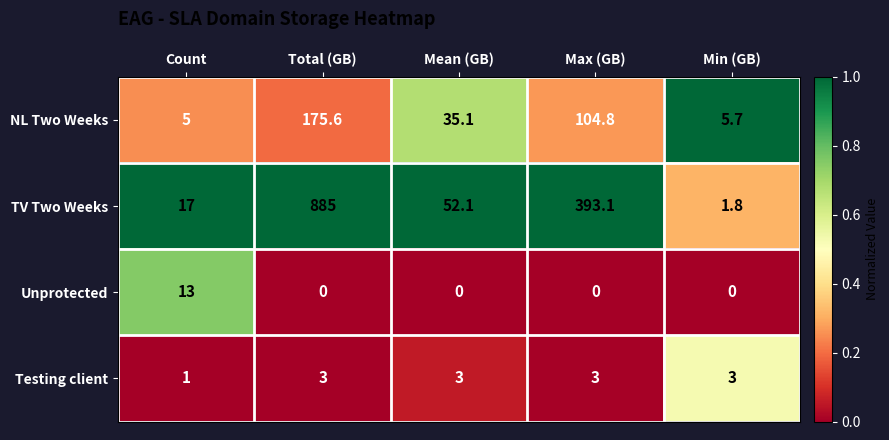

Reading left to right, list all the values displayed in this chart.

NL Two Weeks: 5.0	175.6	35.1	104.8	5.7
TV Two Weeks: 17.0	885.0	52.1	393.1	1.8
Unprotected: 13.0	0.0	0.0	0.0	0.0
Testing client: 1.0	3.0	3.0	3.0	3.0